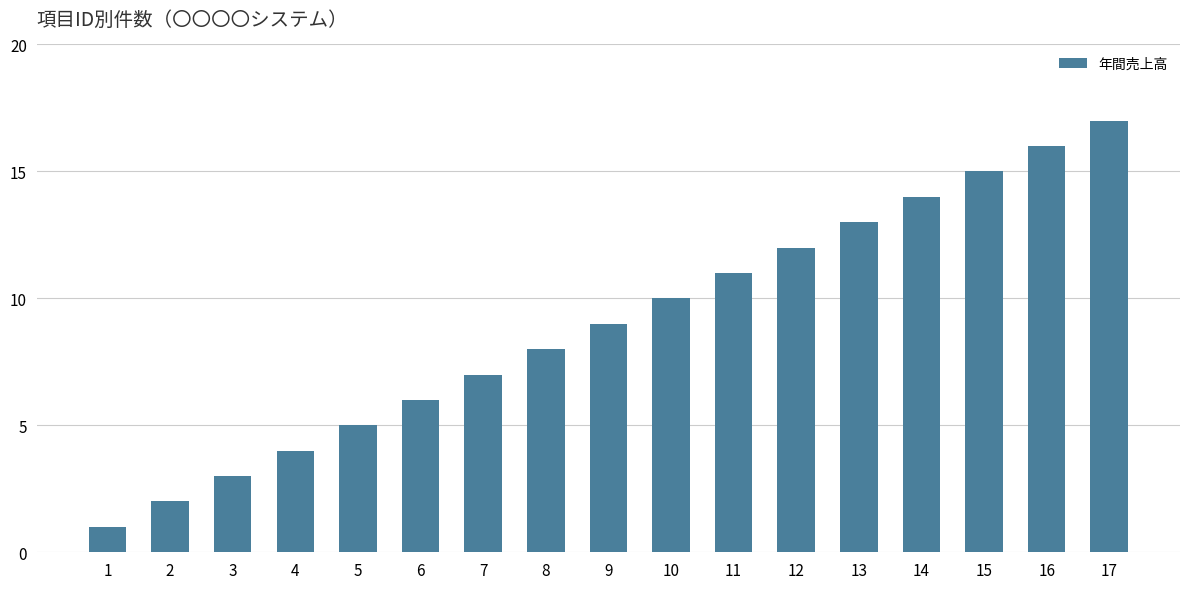

What is the difference between the maximum and minimum values?

16